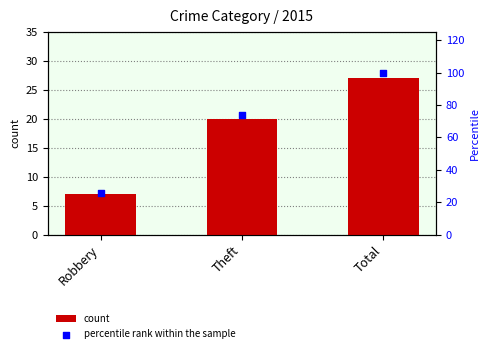

Which series contains the highest Y value?

percentile rank within the sample